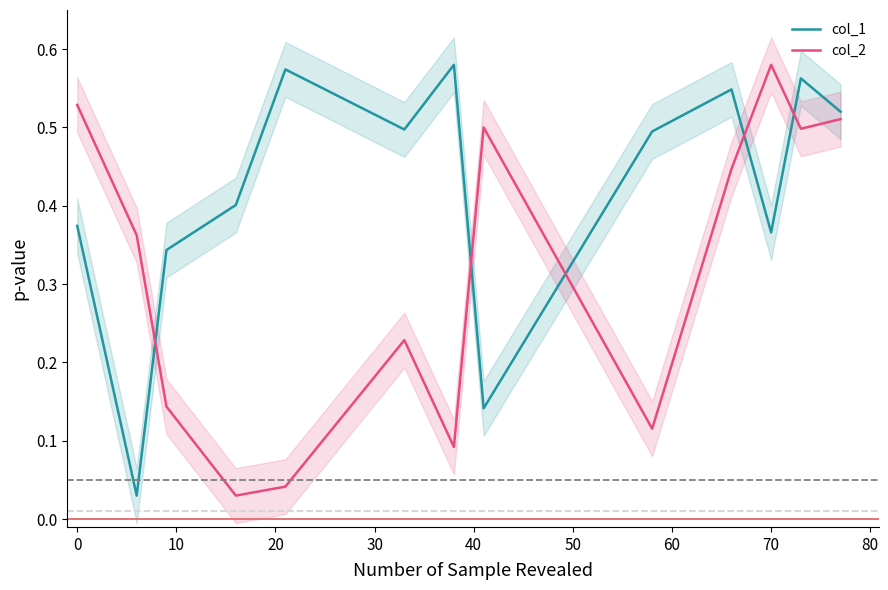

What are all the series names shown in the legend?

col_1, col_2